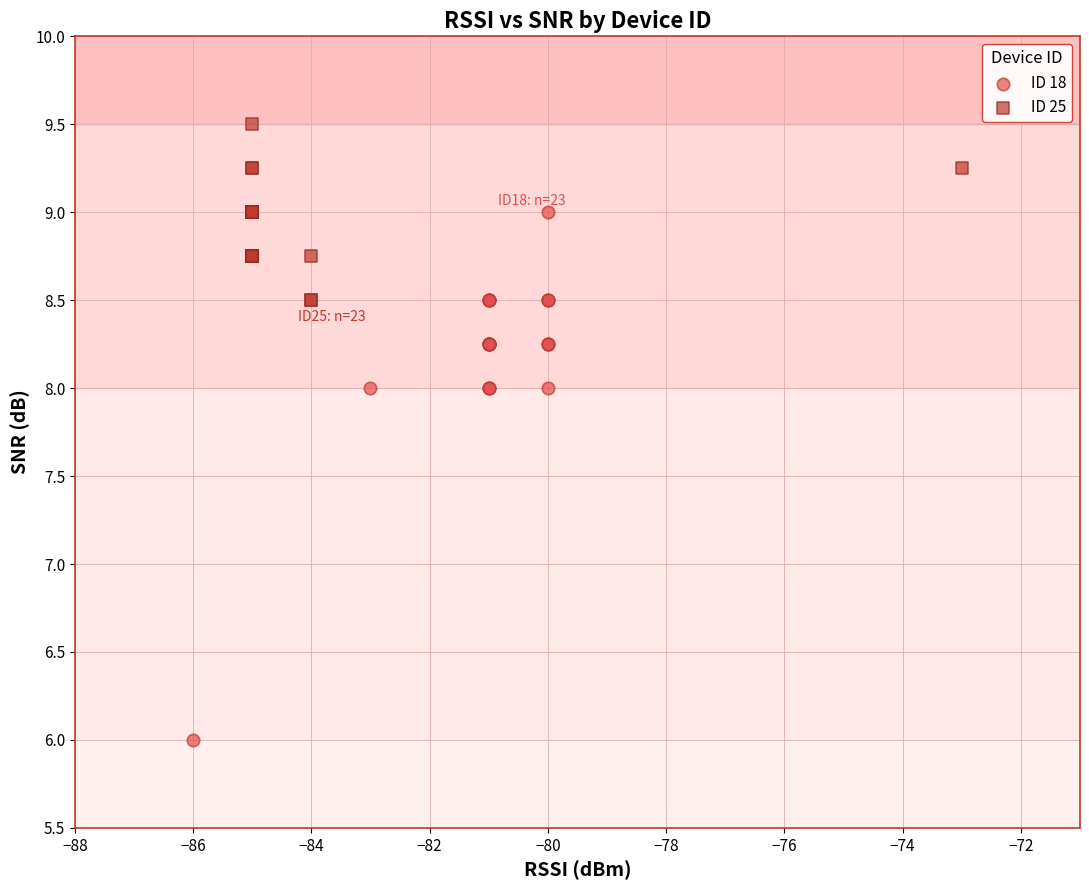

Which series contains the highest Y value?

ID 25